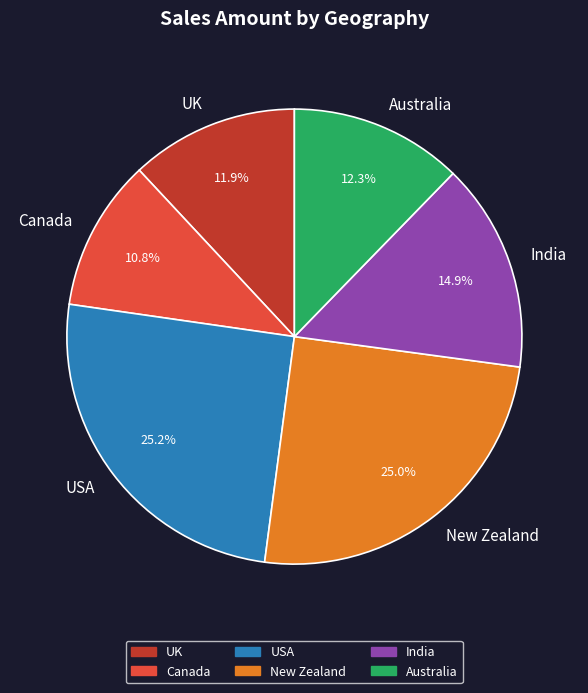

The New Zealand slice represents 1% of the pie. True or false?

False